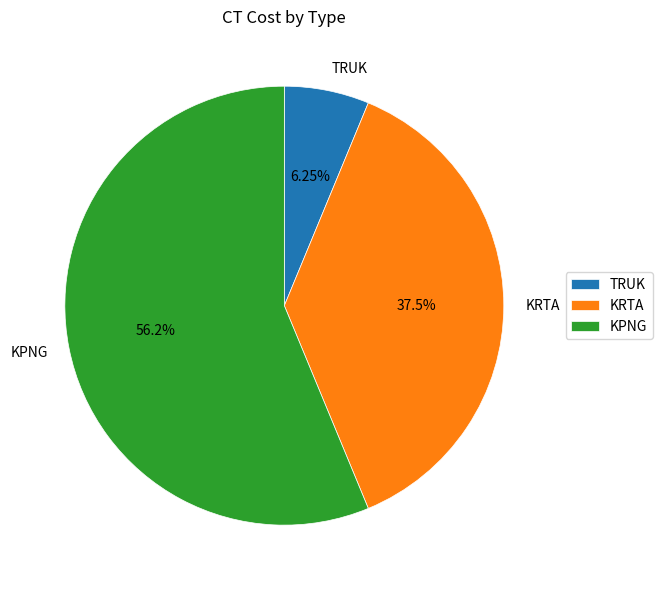

Is the sum of KPNG and TRUK greater than half?

Yes